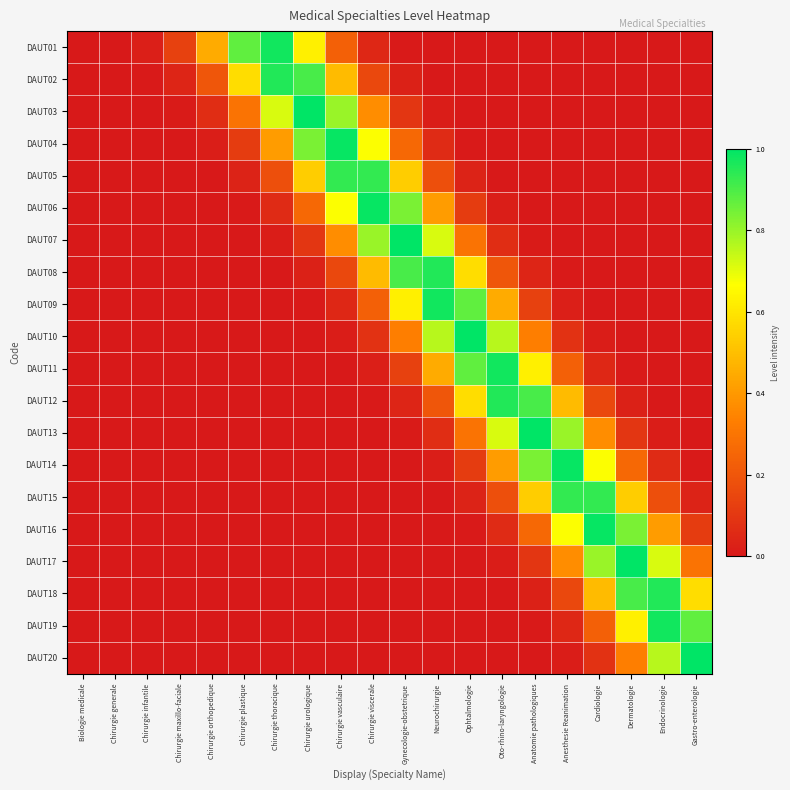

Between Gynecologie-obstetrique and Anatomie pathologiques, which is larger?

Anatomie pathologiques